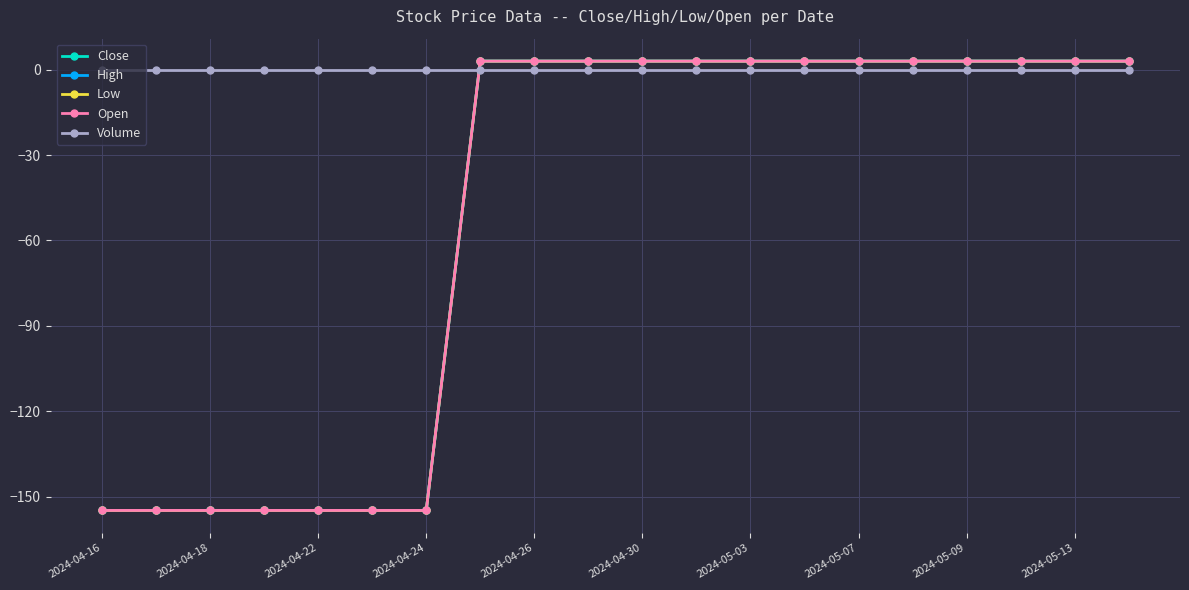

Does the chart have visible grid lines?

Yes